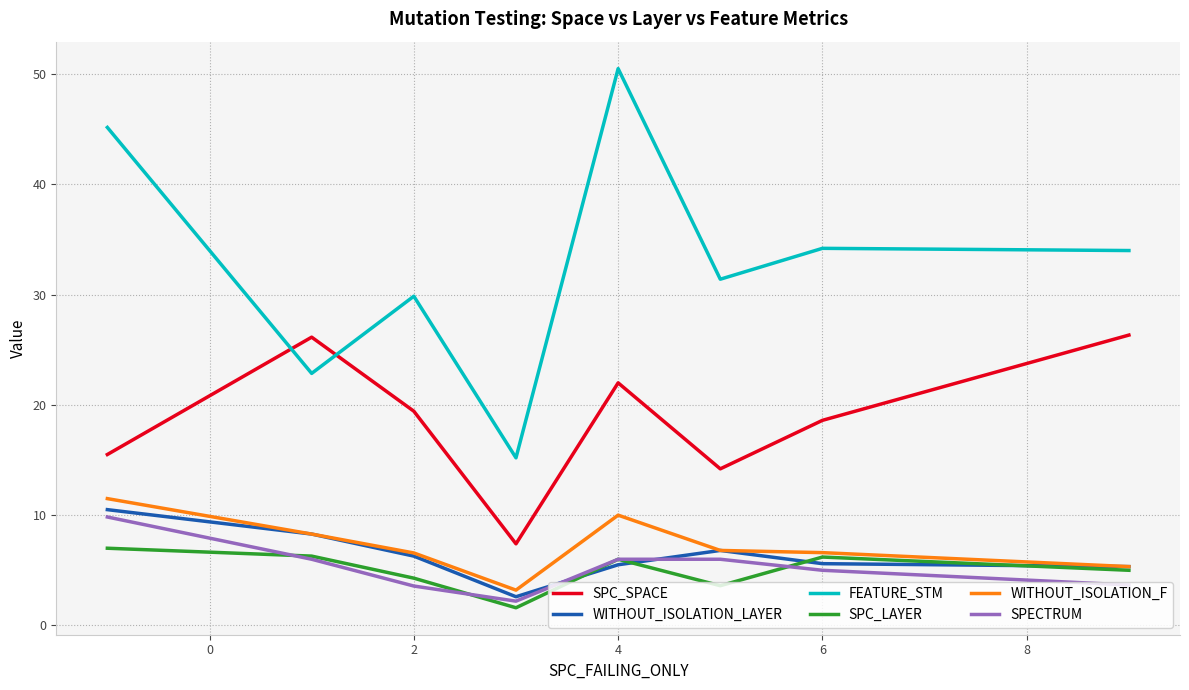

What is the greatest value displayed?

50.5